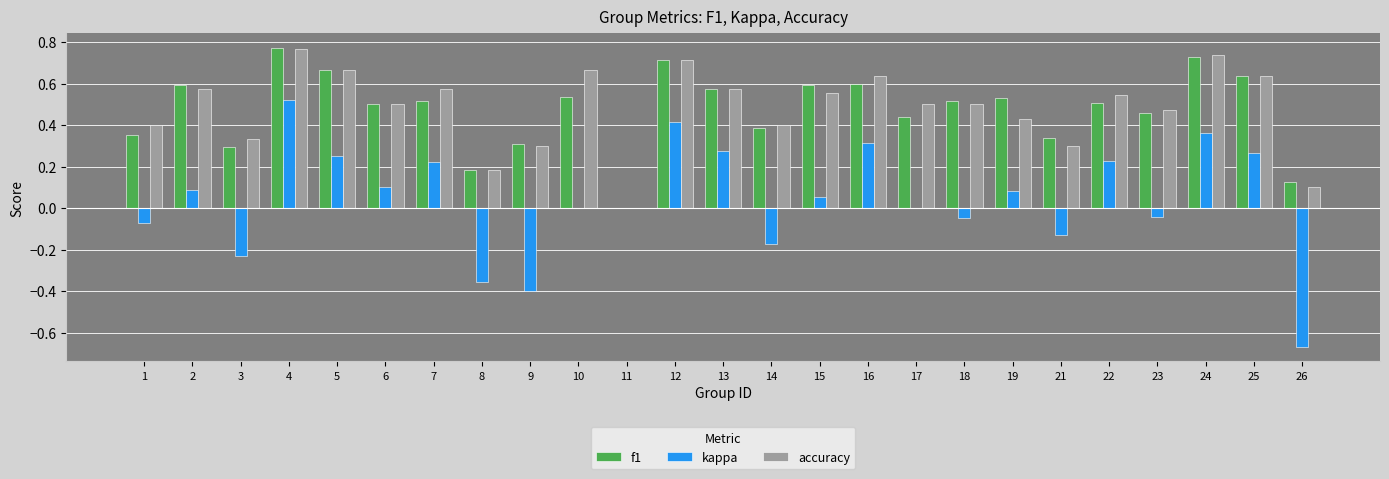

How many groups of bars are there?

25